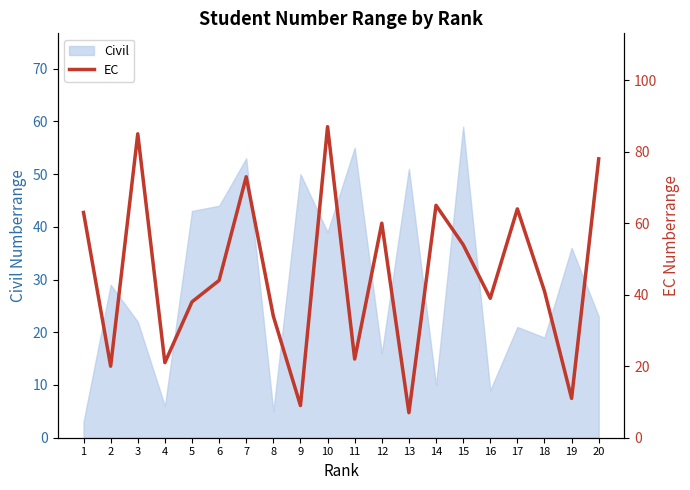

True or false: Civil has a value of 16 at 12.

True